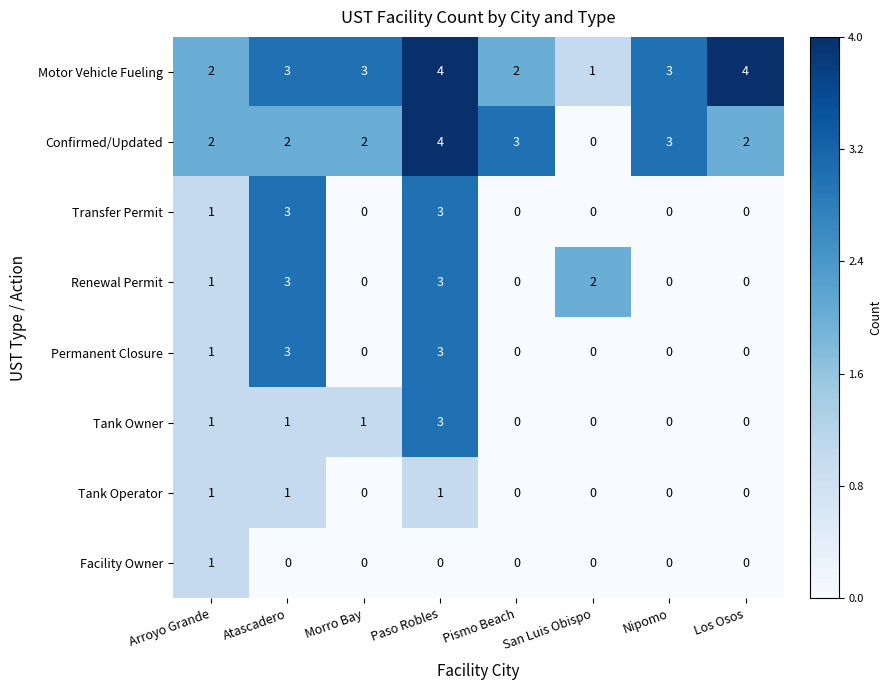

What is the difference between the maximum and minimum values in the Renewal Permit series?

3